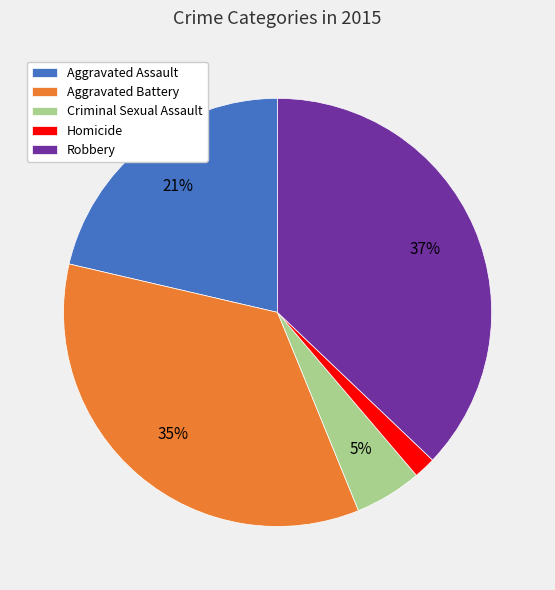

Does any single category account for the majority?

No